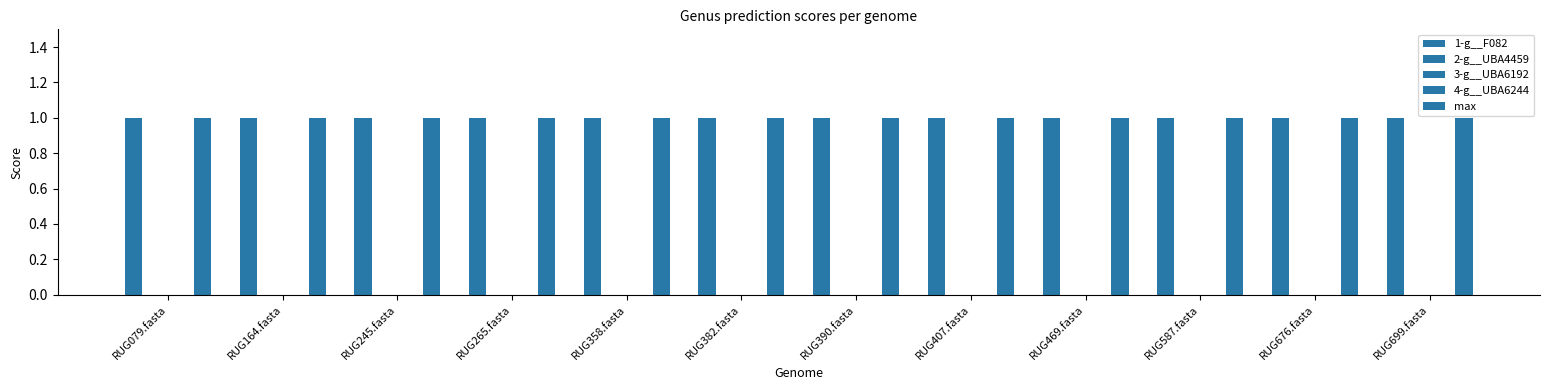

Which label corresponds to the smallest value in the chart?

RUG079.fasta